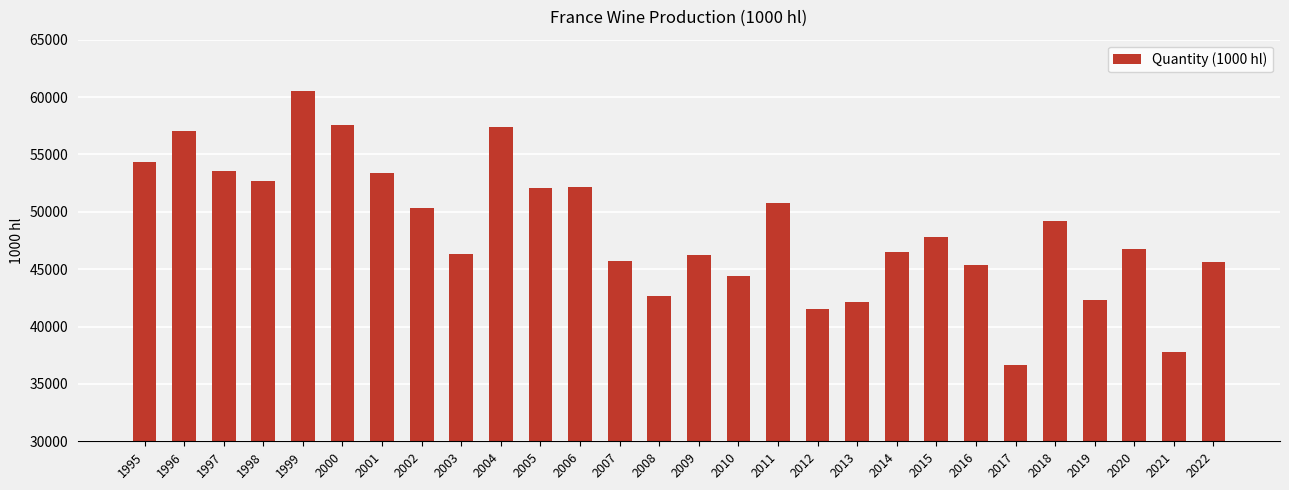

What is the difference between the values at 2018 and 2006?

2941